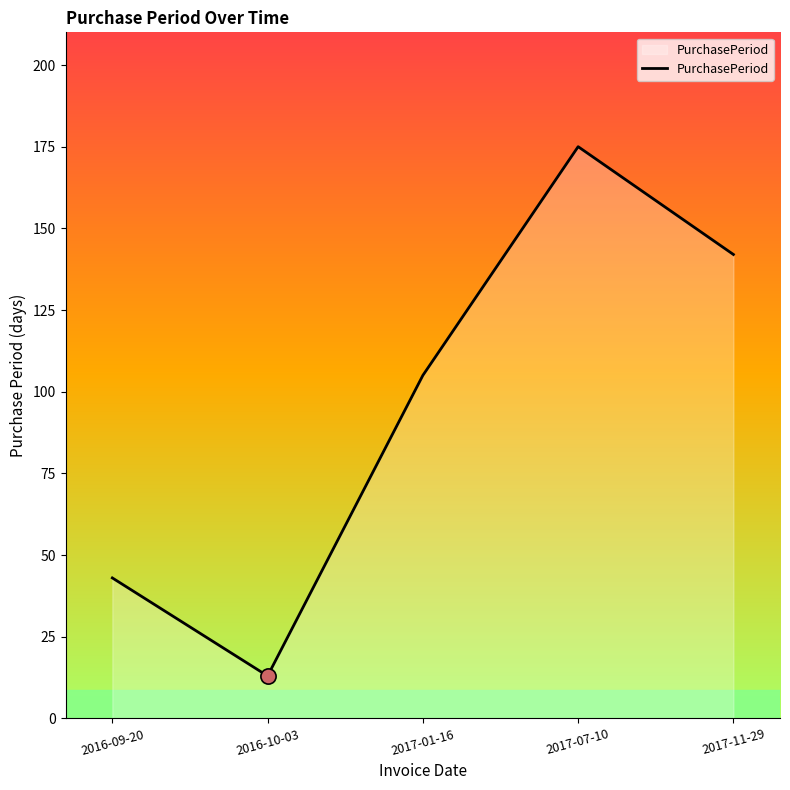

What is the ratio of the value at 2016-10-03 to the value at 2017-01-16?

0.1